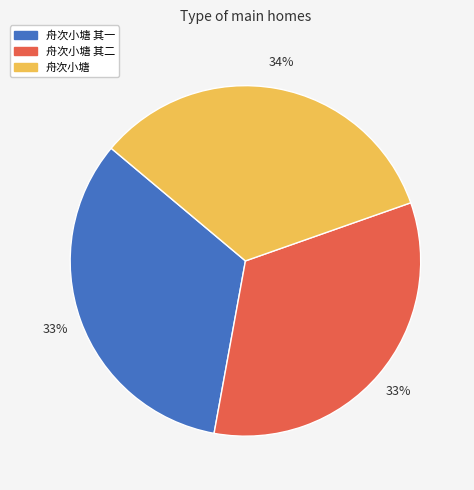

Is there any slice that represents more than half of the pie?

No